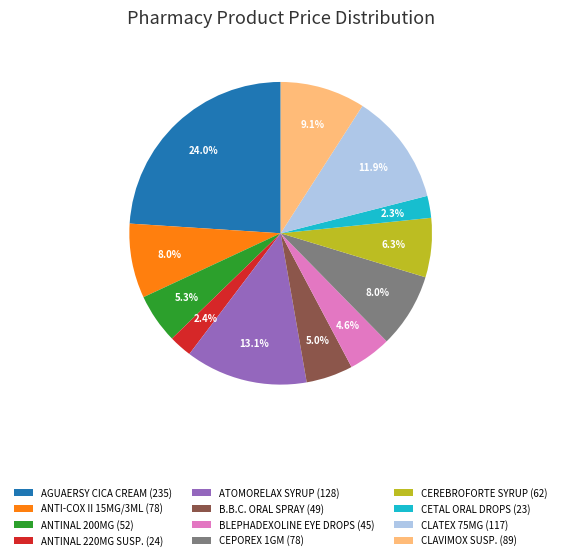

How many slices are in this pie chart?

12